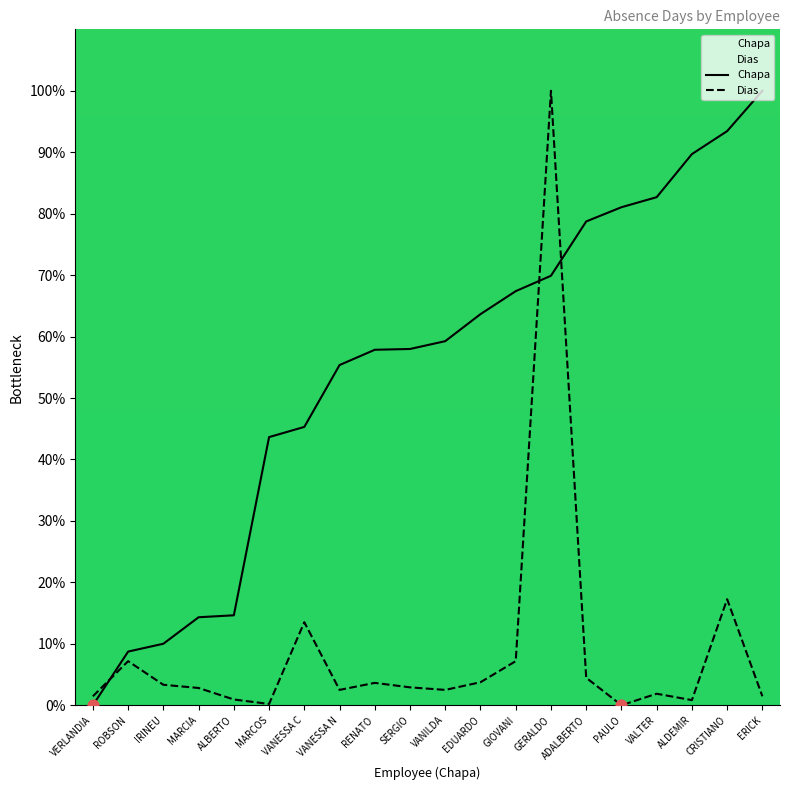

What is the total value across all series at GIOVANI?

74.6